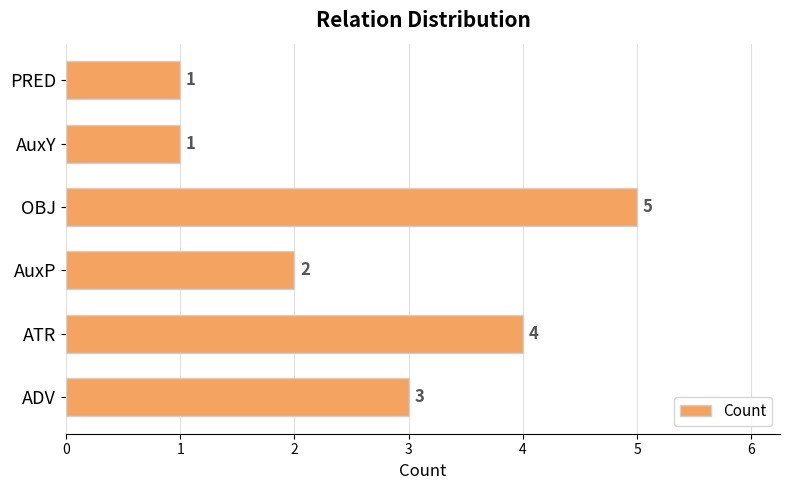

Is it true that the value at ADV is 5?

False